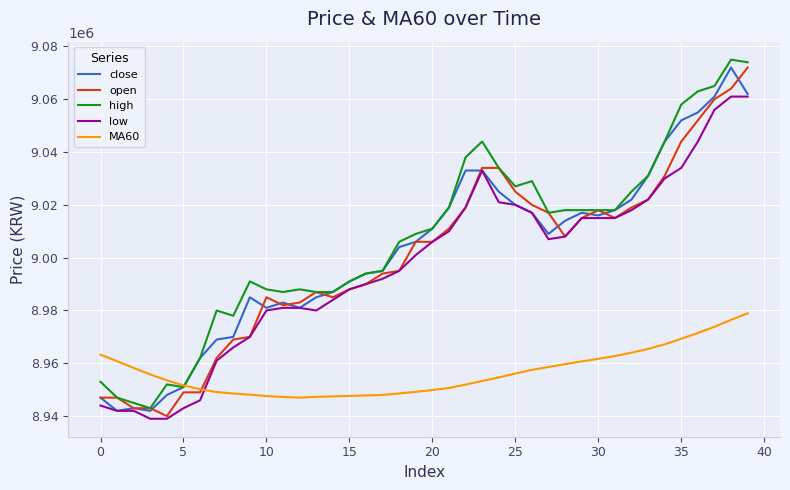

What is the minimum value shown in the chart?

8939000